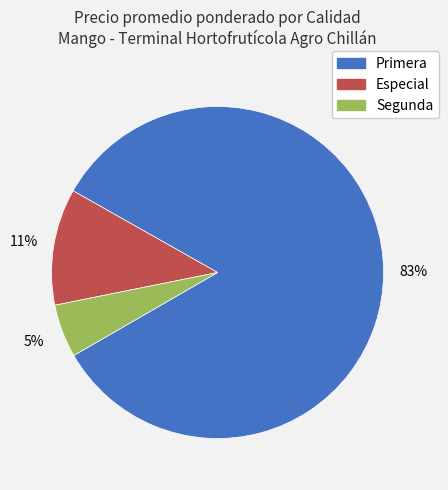

To the nearest percent, what is the average slice percentage?

33%